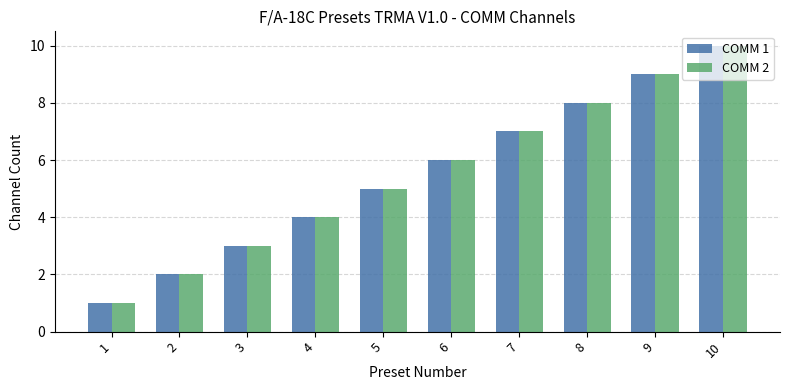

Reading left to right, transcribe all the data shown in this chart.

COMM 1: 1=1	2=2	3=3	4=4	5=5	6=6	7=7	8=8	9=9	10=10
COMM 2: 1=1	2=2	3=3	4=4	5=5	6=6	7=7	8=8	9=9	10=10